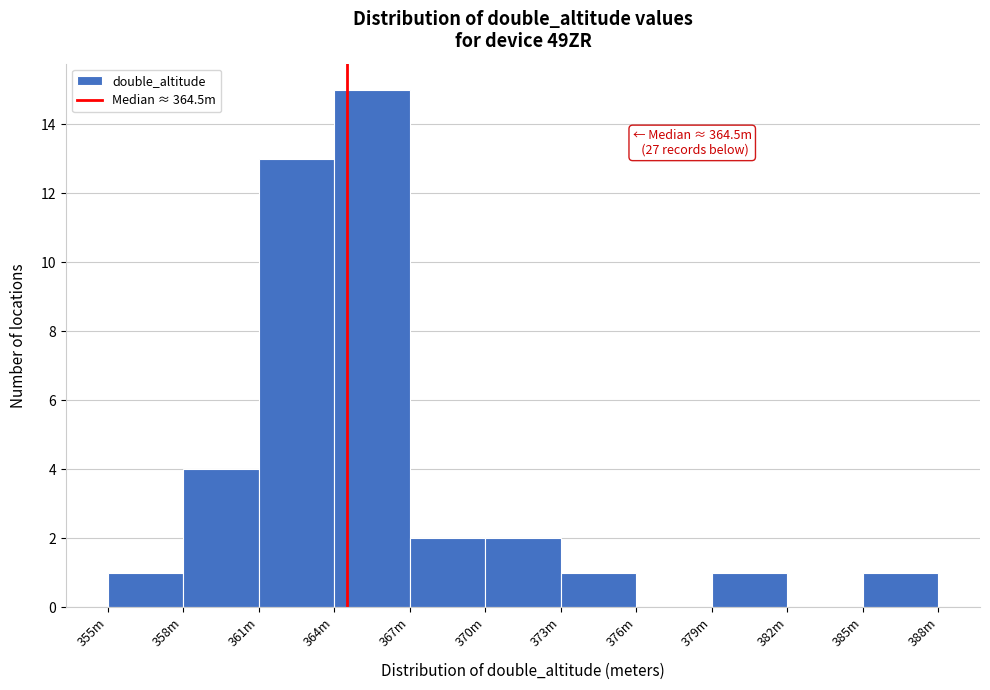

Reading left to right, extract all data points from this chart.

355m=1	358m=4	361m=13	364m=15	367m=2	370m=2	373m=1	376m=0	379m=1	382m=0	385m=1